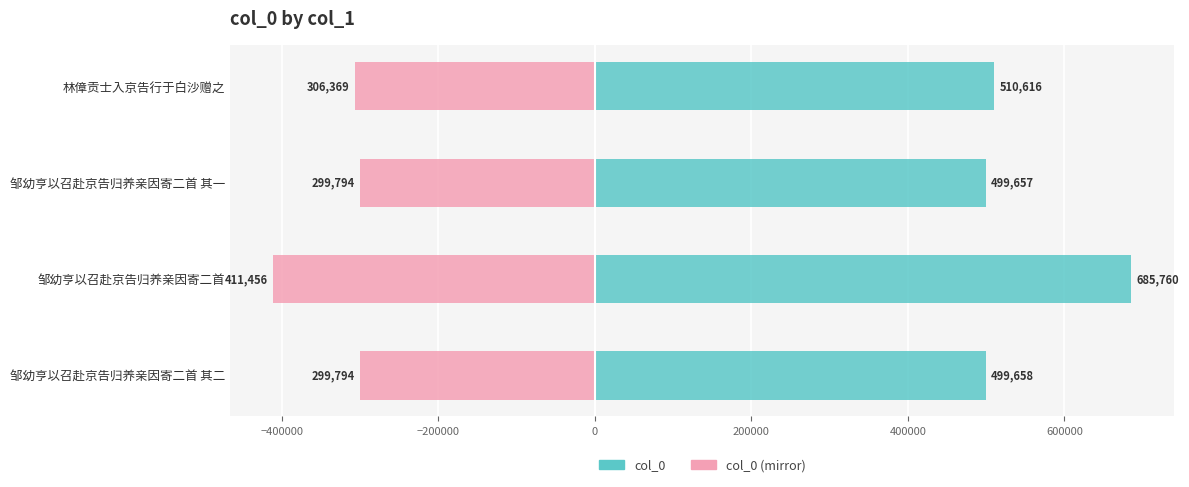

Reading left to right, transcribe all the data shown in this chart.

col_0: 499658.0	685760.0	499657.0	510616.0
col_0 (mirror): -299794.8	-411456.0	-299794.2	-306369.6